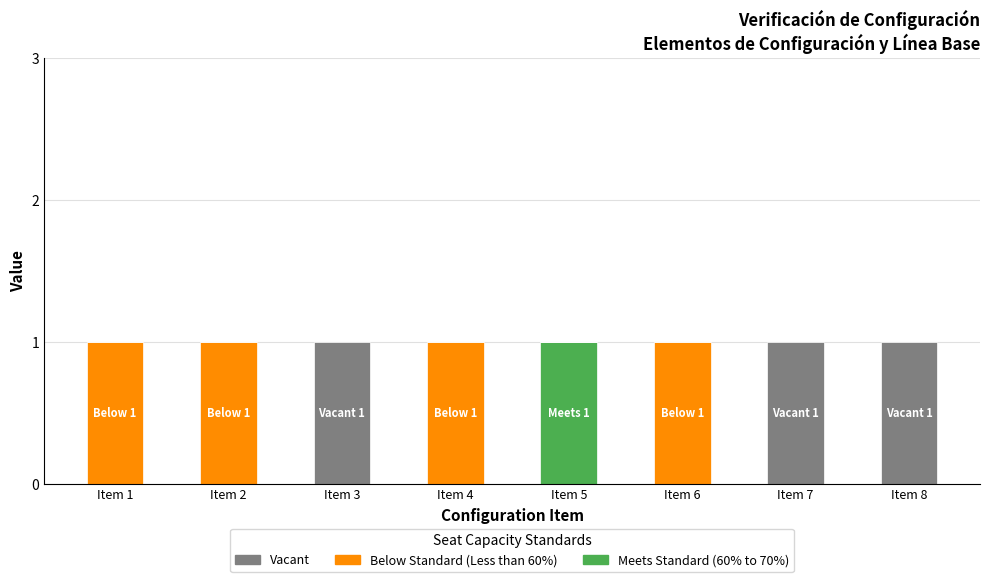

Is it true that Meets Standard (60% to 70%) equals 1 at Item 4?

False